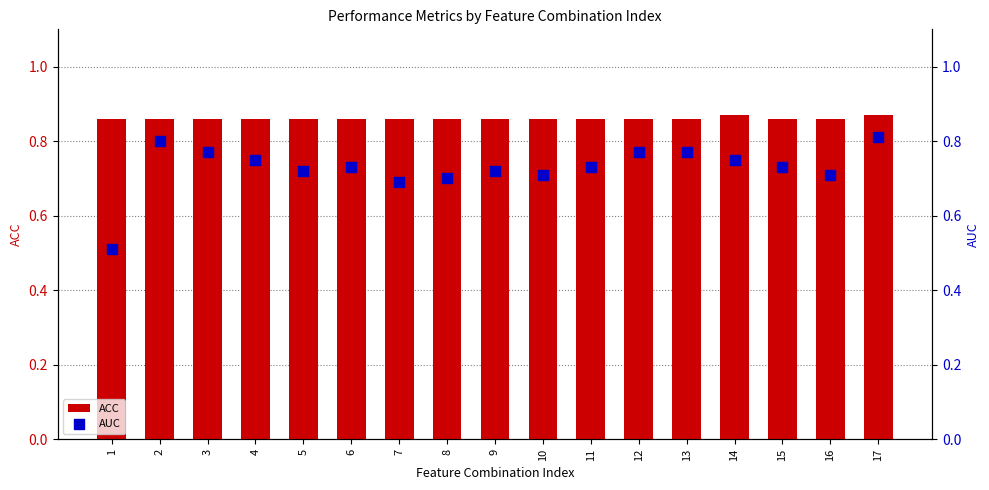

Which series reaches the maximum Y coordinate?

ACC